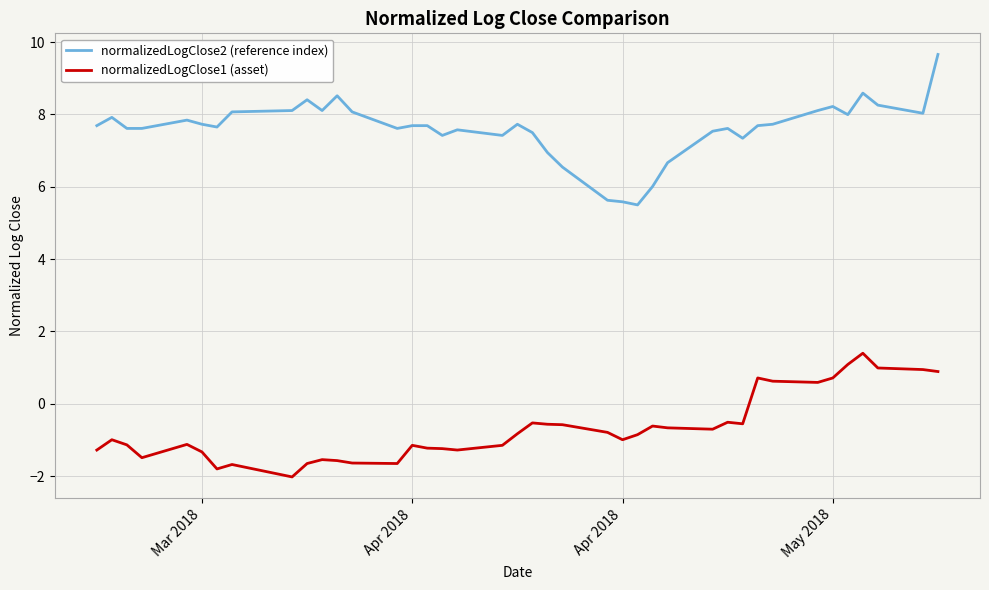

Which series has the largest range (max minus min)?

normalizedLogClose2 (reference index)